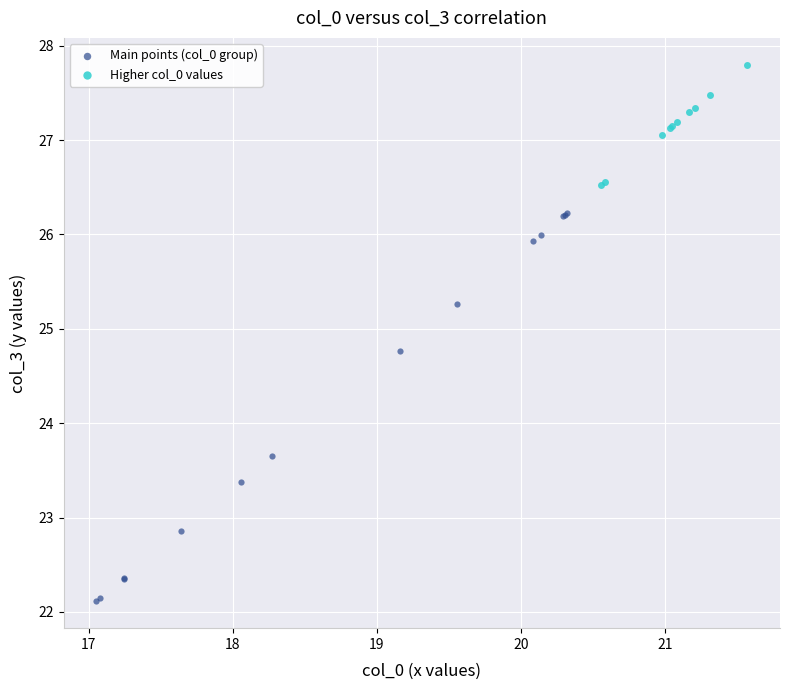

Which series contains the lowest Y value?

Main points (col_0 group)